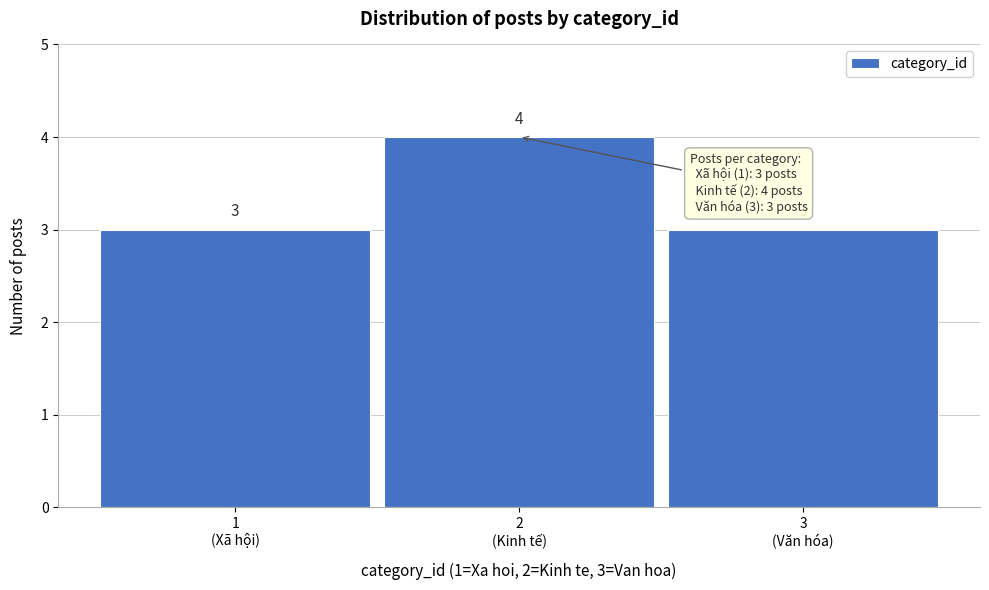

Reading left to right, list all the values displayed in this chart.

3	4	3